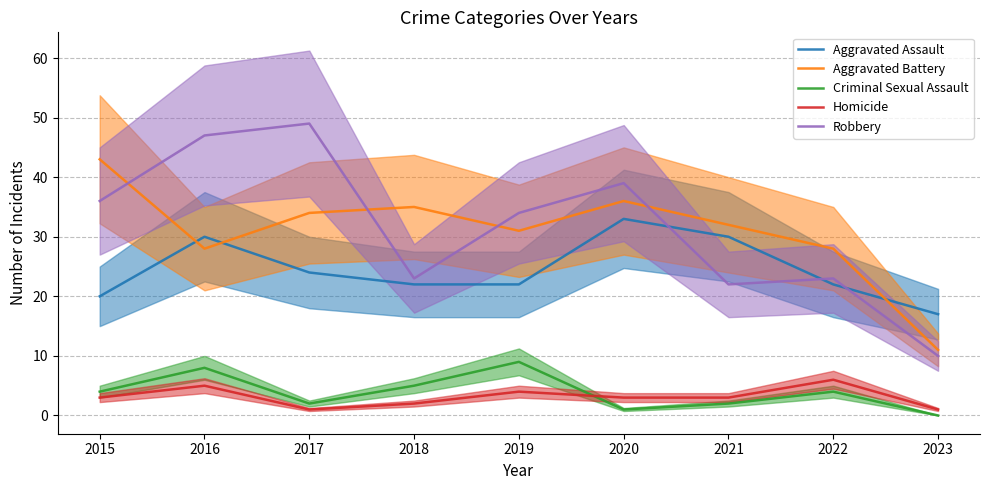

Is it true that Aggravated Assault equals 32 at 2017?

False